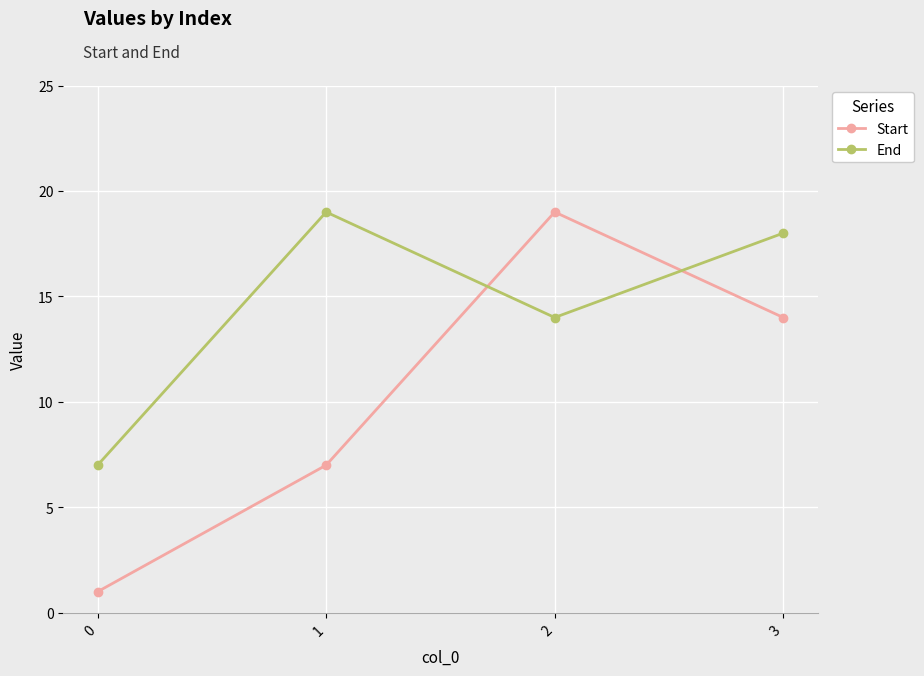

Reading right to left, what are all the values shown in this chart?

Start: 3=14	2=19	1=7	0=1
End: 3=18	2=14	1=19	0=7